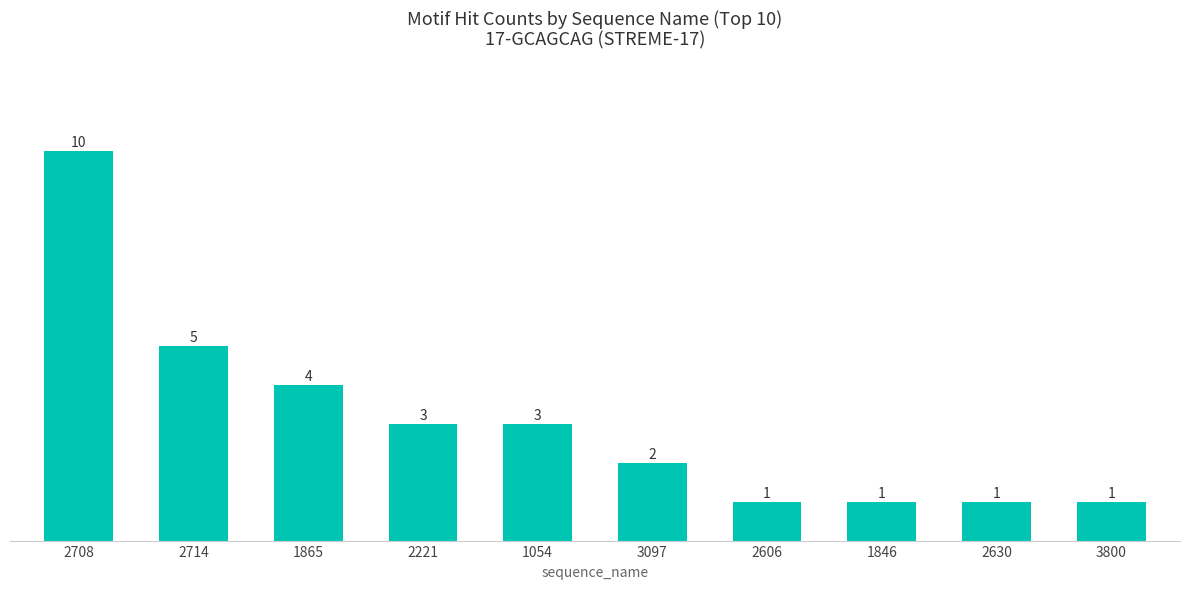

Reading left to right, transcribe all the data shown in this chart.

10	5	4	3	3	2	1	1	1	1